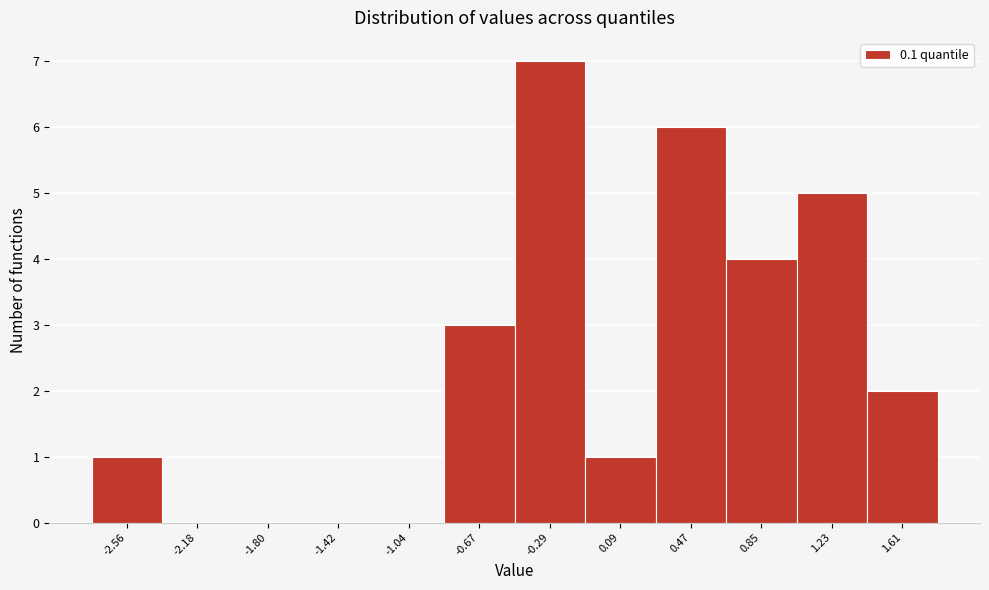

Reading right to left, extract all data points from this chart.

1.61=2	1.23=5	0.85=4	0.47=6	0.09=1	-0.29=7	-0.67=3	-1.04=0	-1.42=0	-1.80=0	-2.18=0	-2.56=1